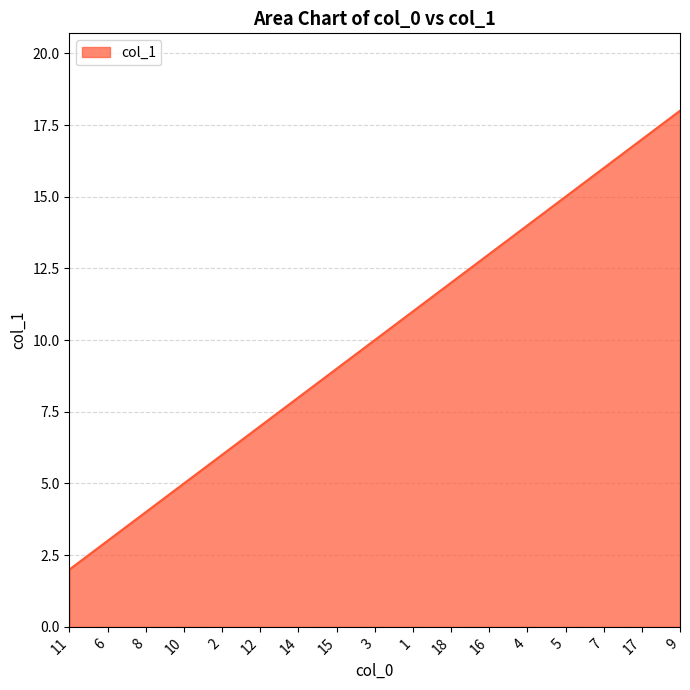

What is the sum of the values at 16 and 17?

30